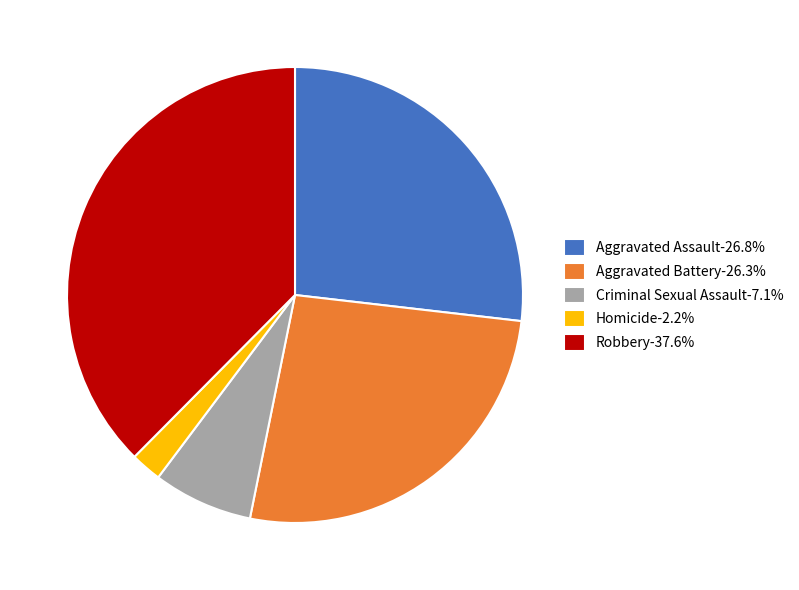

How many segments does this pie chart have?

5